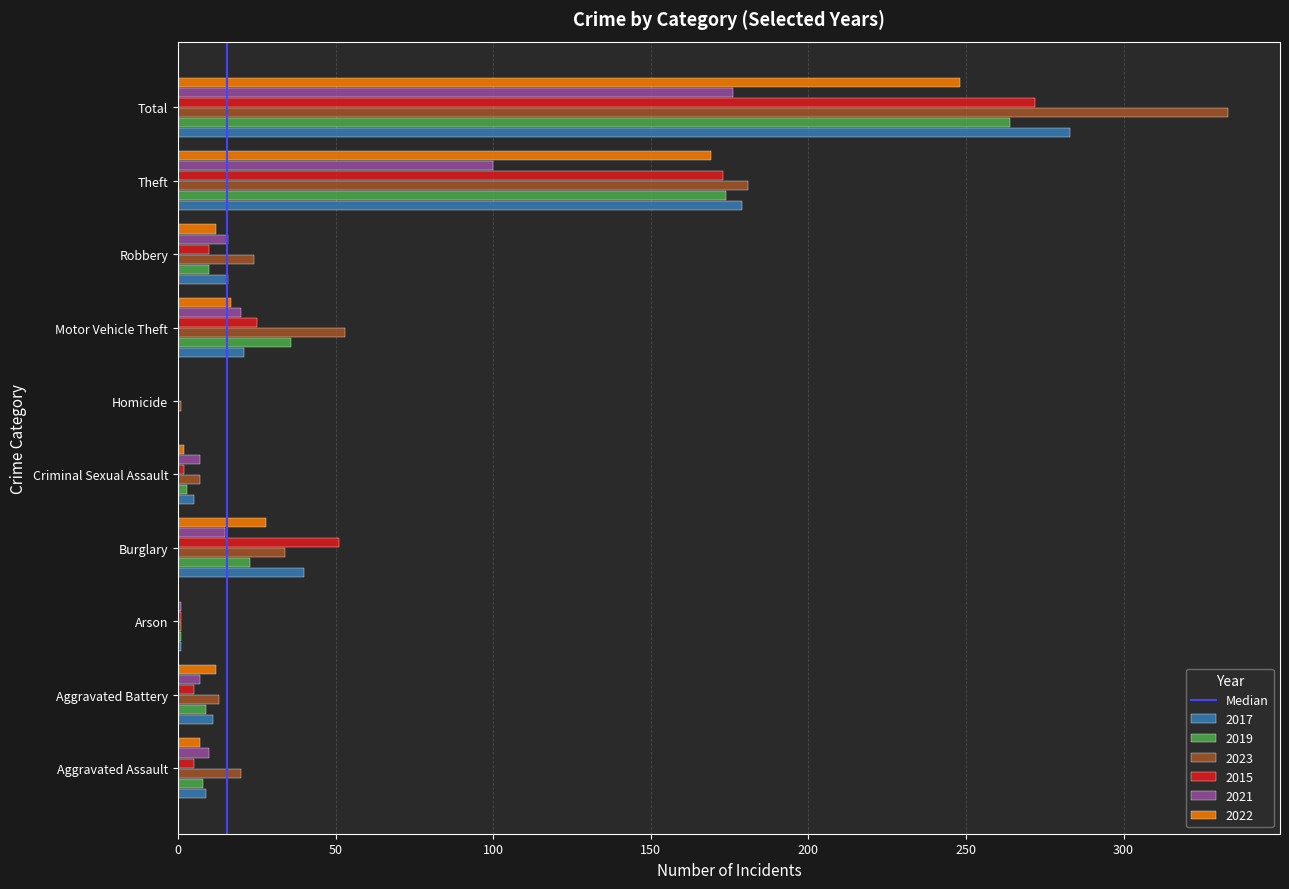

Count the number of categories in the chart.

10